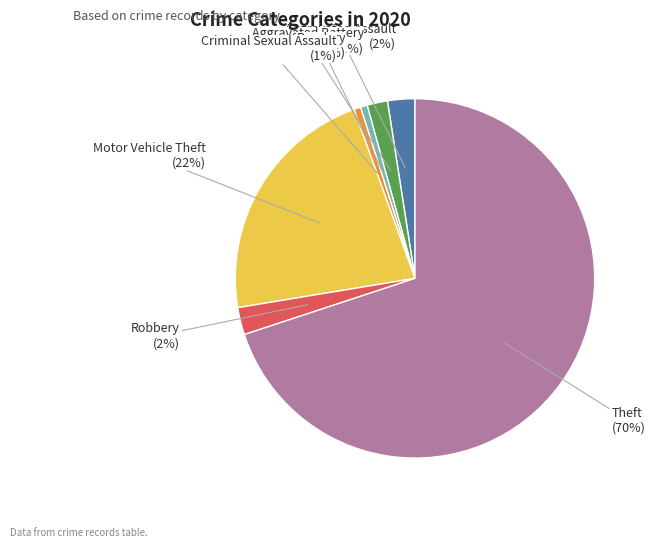

Do Motor Vehicle Theft and Burglary together represent more than half of the pie?

No